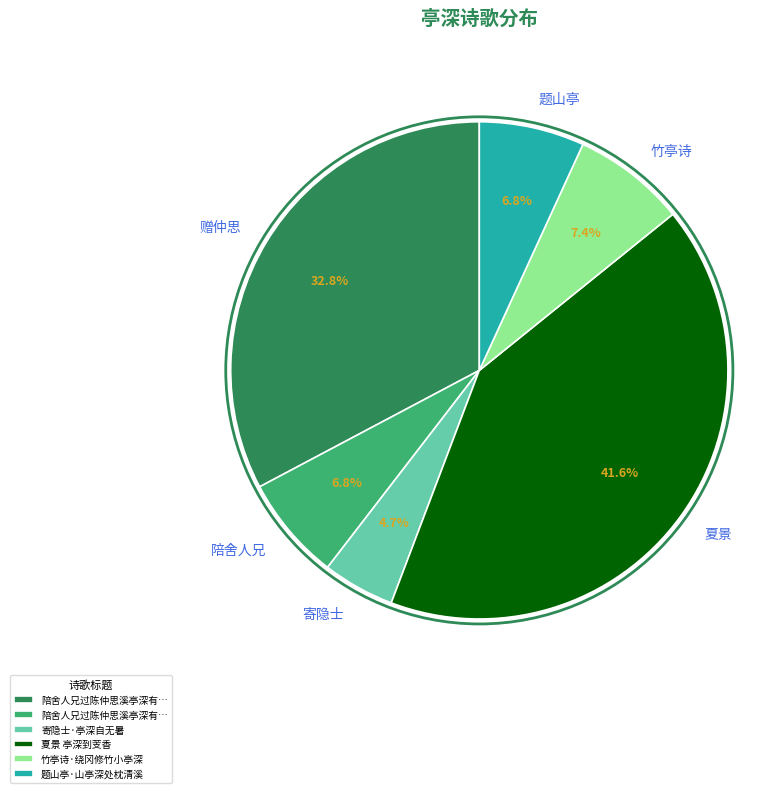

Is there a majority slice in this chart?

No